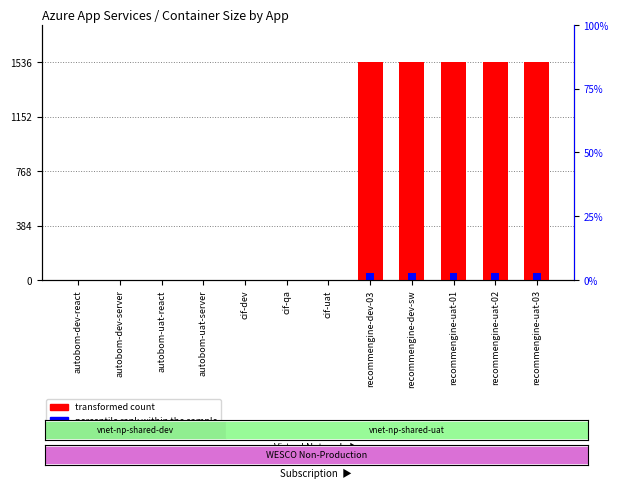

At how many categories does at least one series exceed 1026?

5